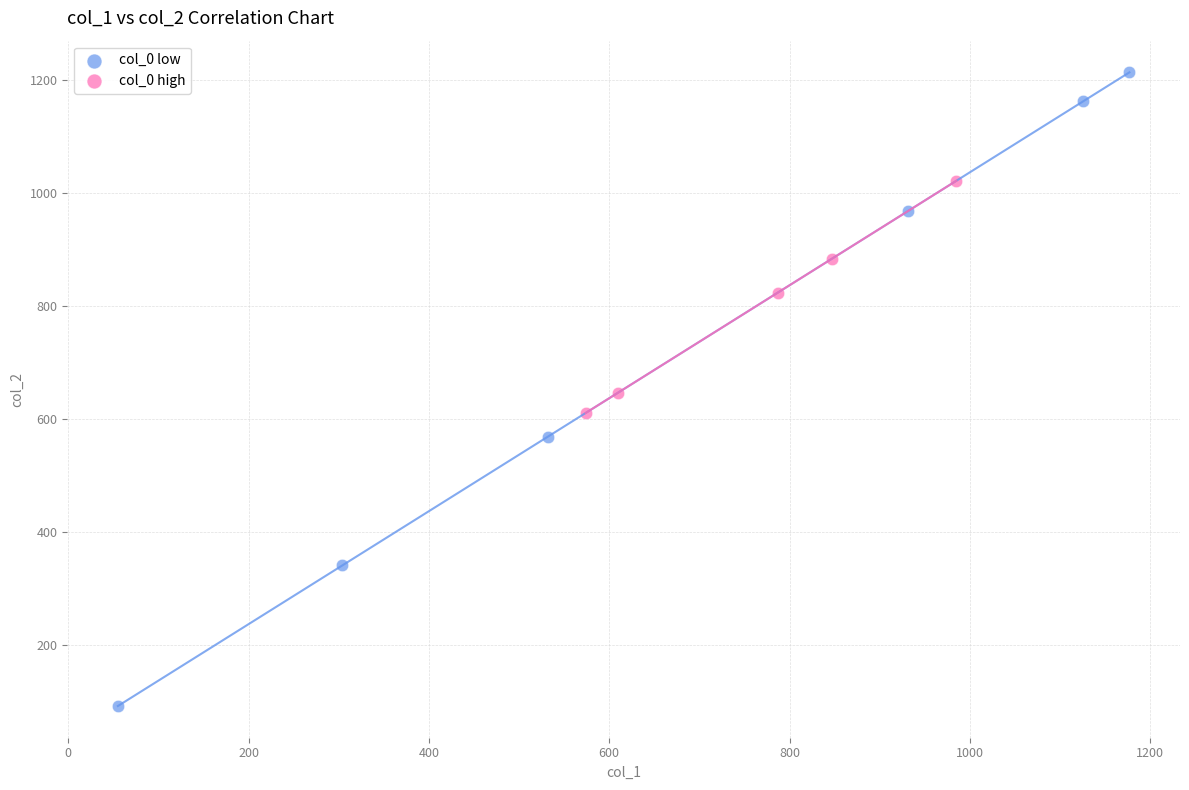

Which series contains the highest Y value?

col_0 low